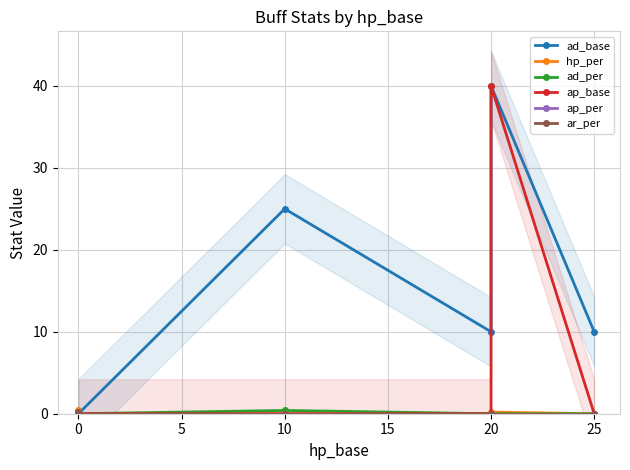

Is the value of ad_per at 20 greater than the value of hp_per at 10?

No